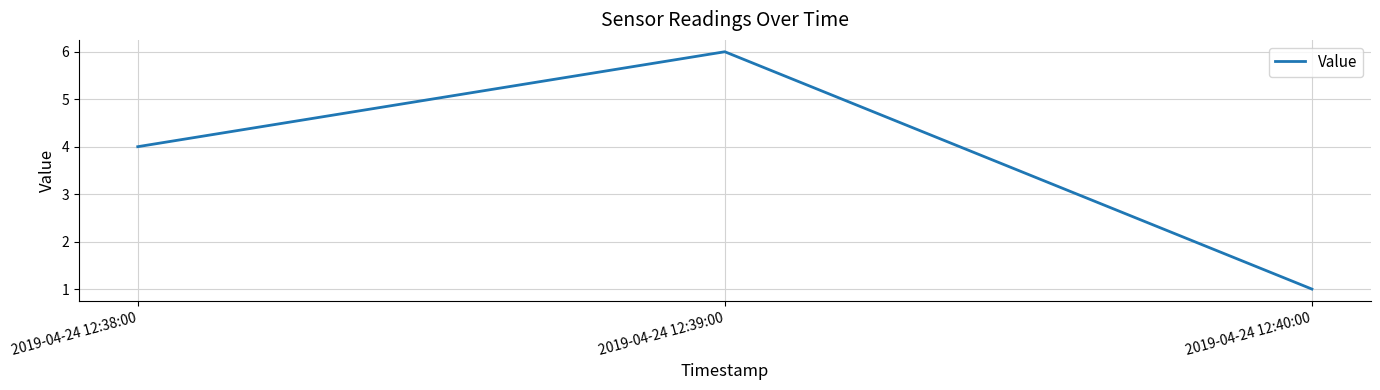

Is this an area chart (filled region under the line)?

No